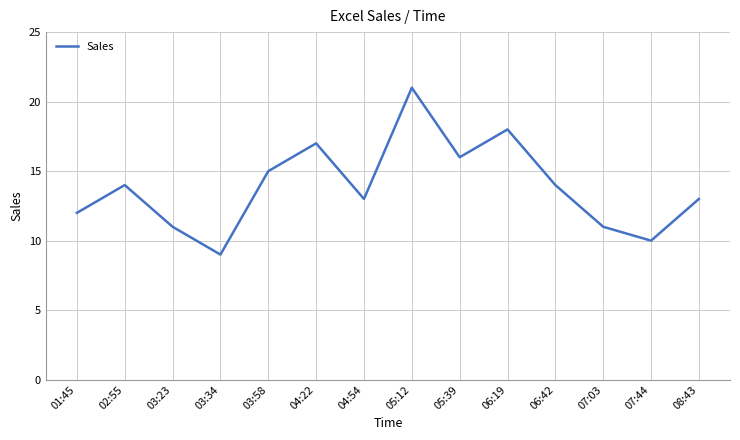

The chart shows a value of 14 at 03:34. True or false?

False